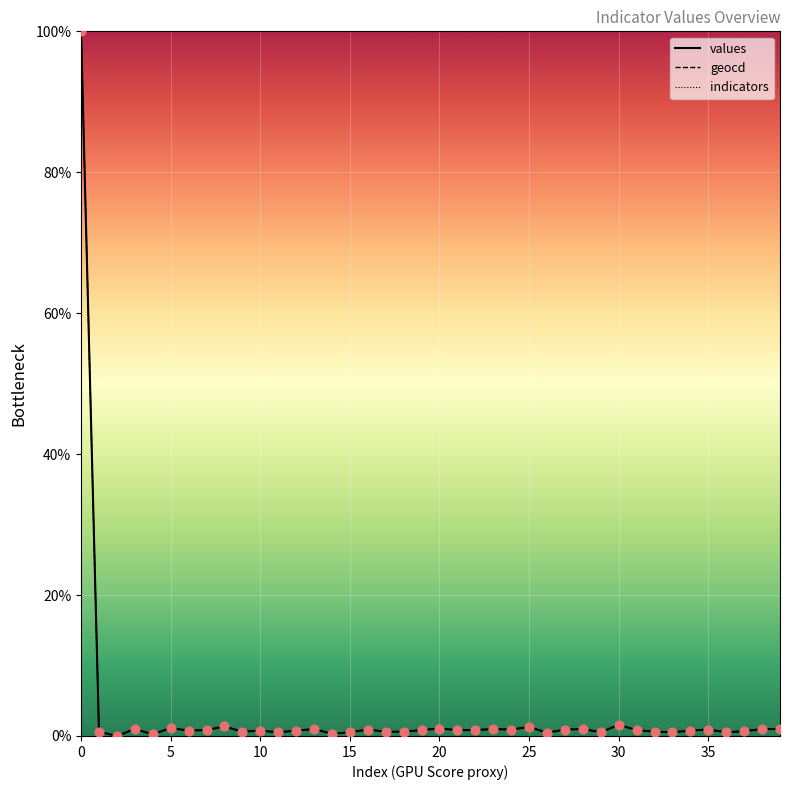

Which series has the largest total across all categories?

geocd